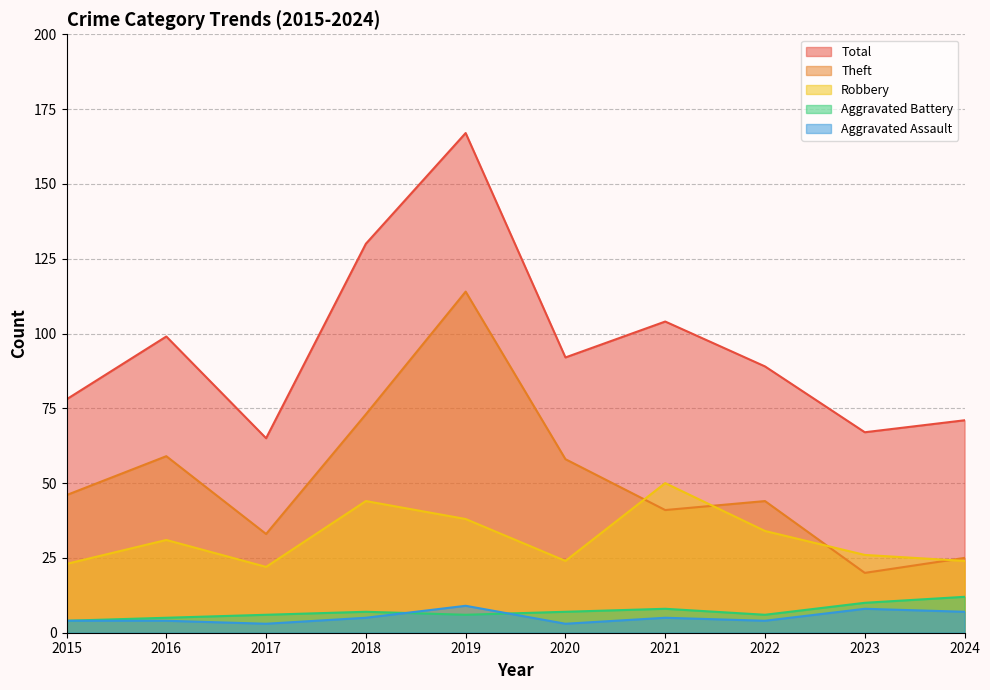

Rank the series at 2017 from highest to lowest value.

Total, Theft, Robbery, Aggravated Battery, Aggravated Assault